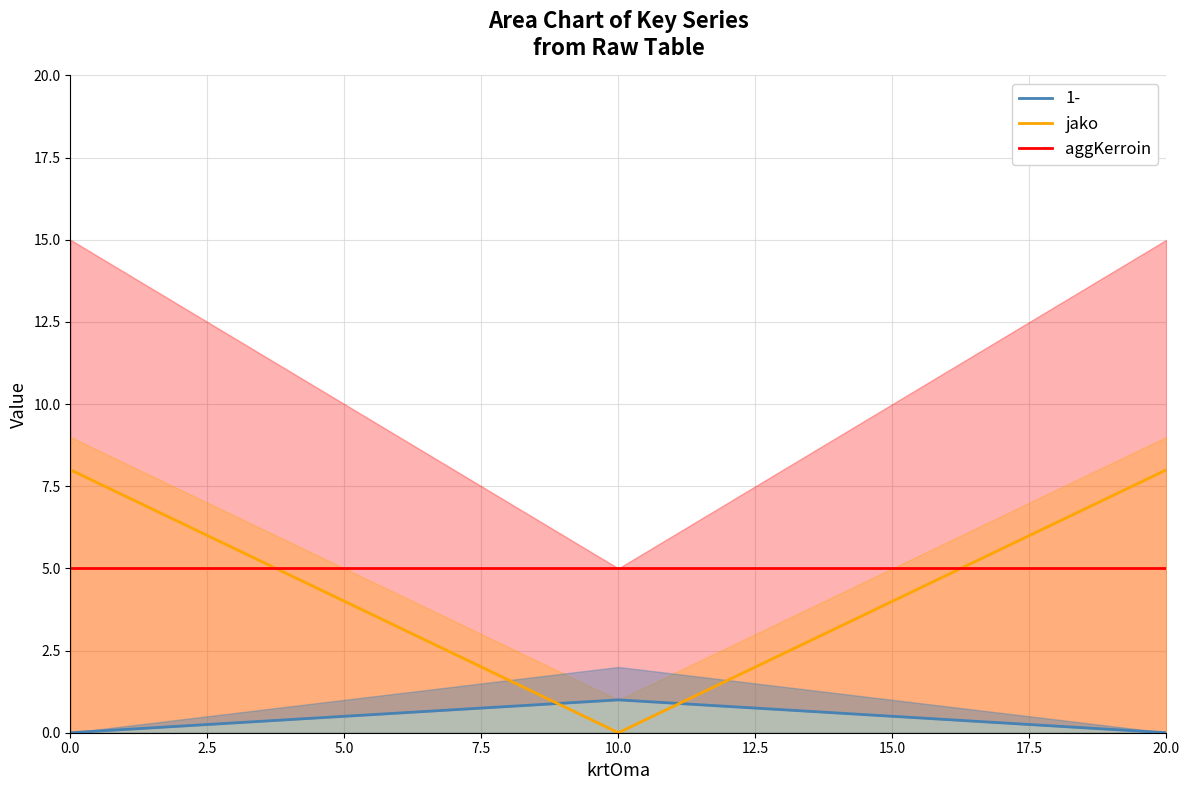

True or false: aggKerroin and jako intersect in this chart.

True